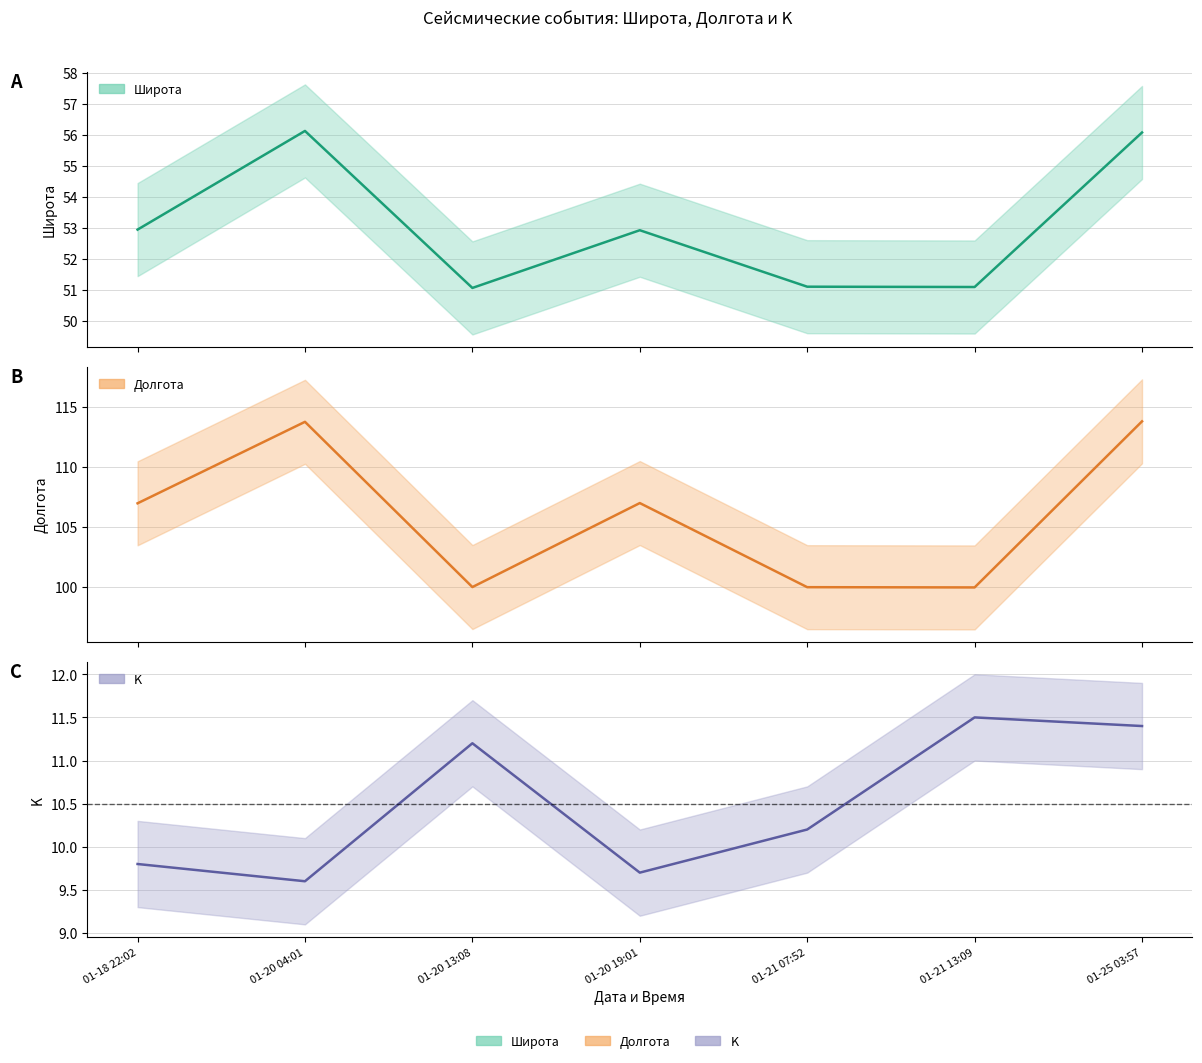

Which category has the lowest value in the K series?

01-20 04:01